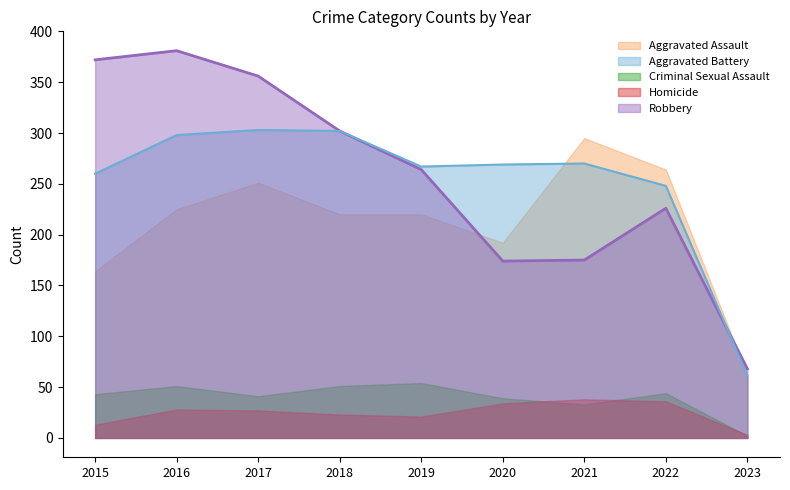

How many distinct data groups are displayed?

5